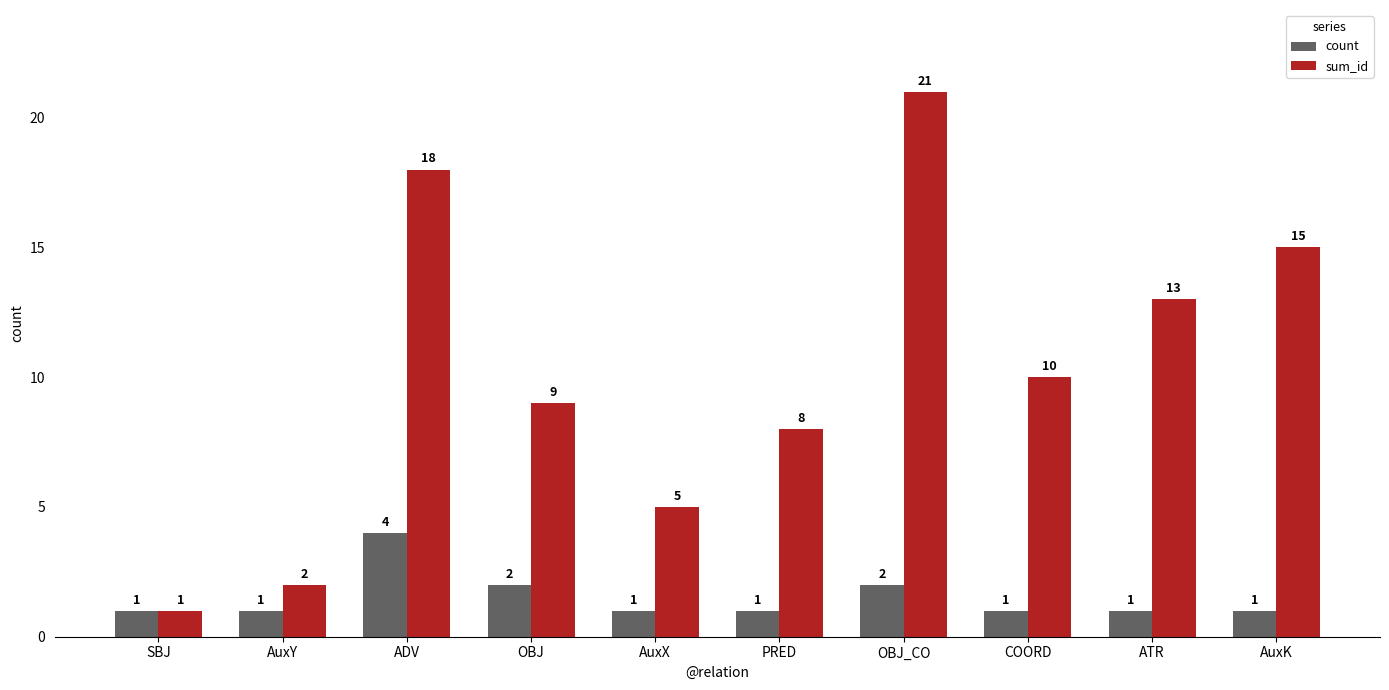

Reading left to right, transcribe all the data shown in this chart.

count: 1	1	4	2	1	1	2	1	1	1
sum_id: 1	2	18	9	5	8	21	10	13	15